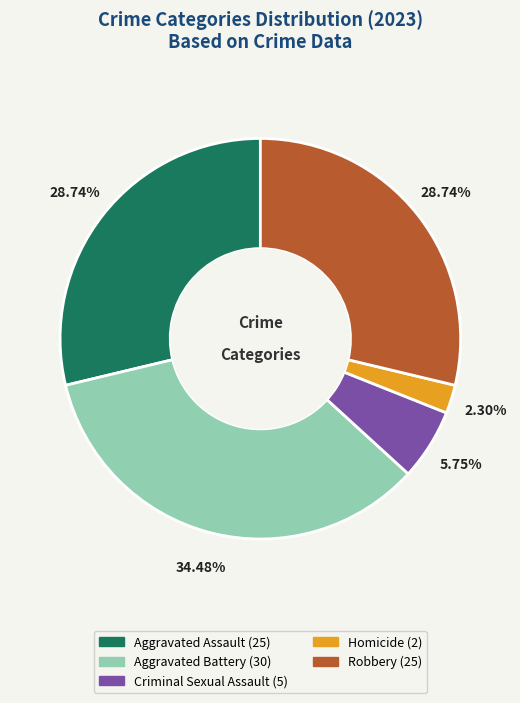

The Homicide slice represents 2% of the pie. True or false?

True